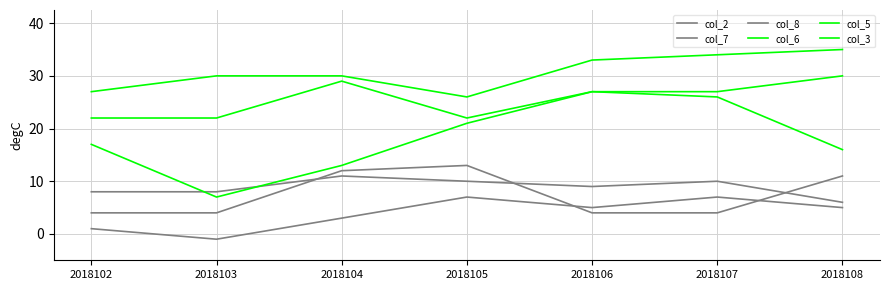

Is this an area chart (filled region under the line)?

No